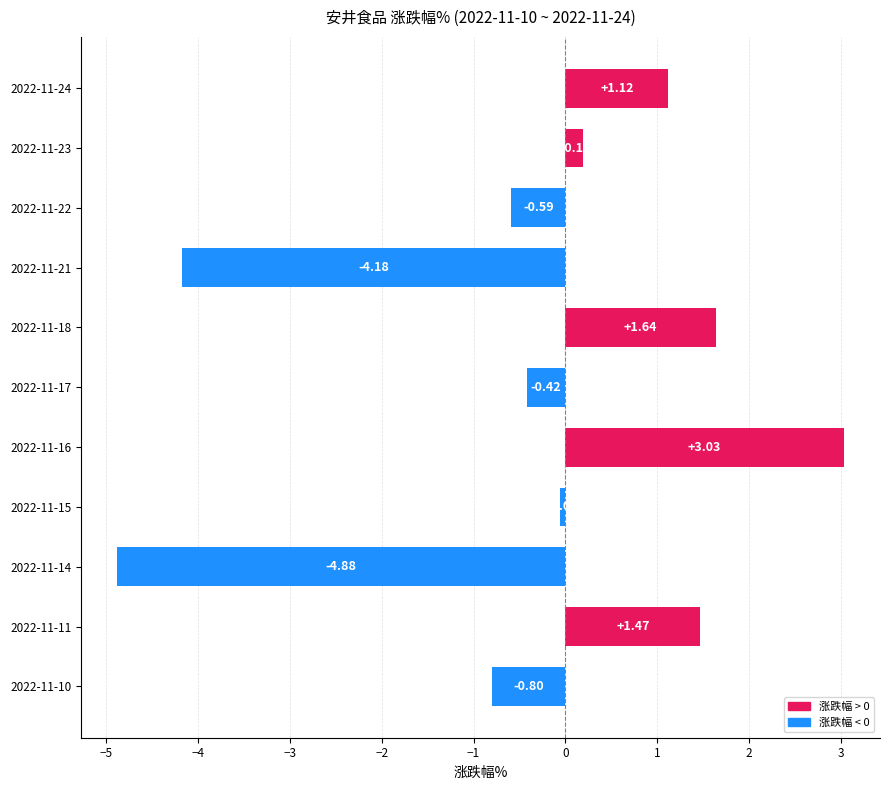

Are the bars grouped side by side (vs. stacked)?

No